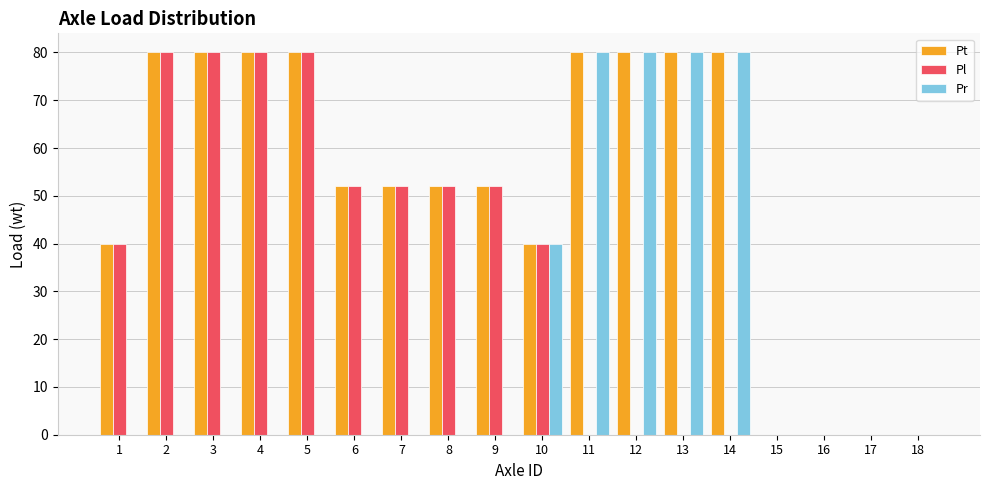

What is the maximum value for Pt?

80